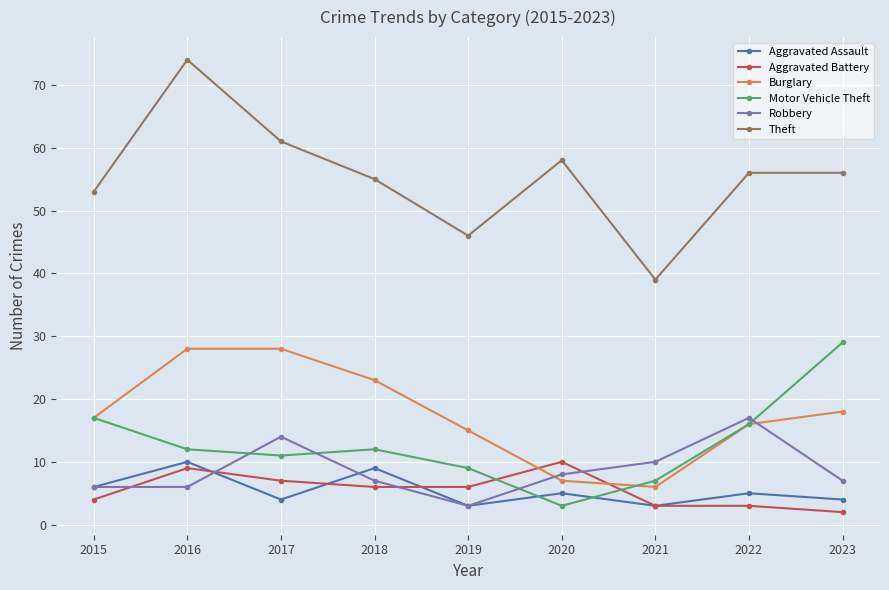

At which label is Aggravated Assault closest to 6?

2015